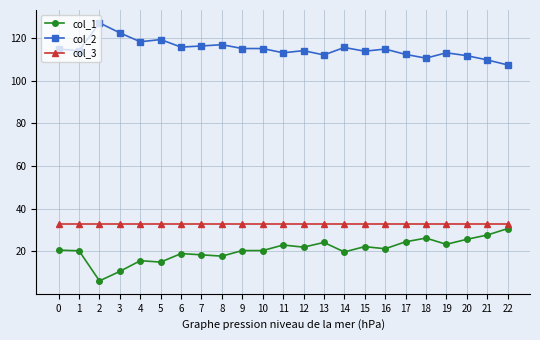

What is the spread (max minus min) of values at 22?

76.7